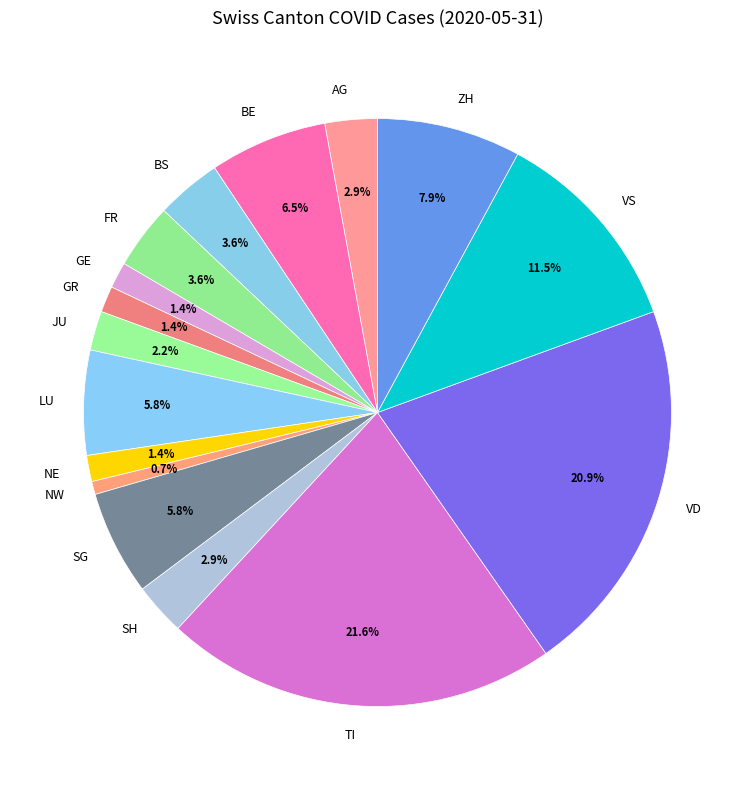

Is it true that JU is 13% of the pie?

False